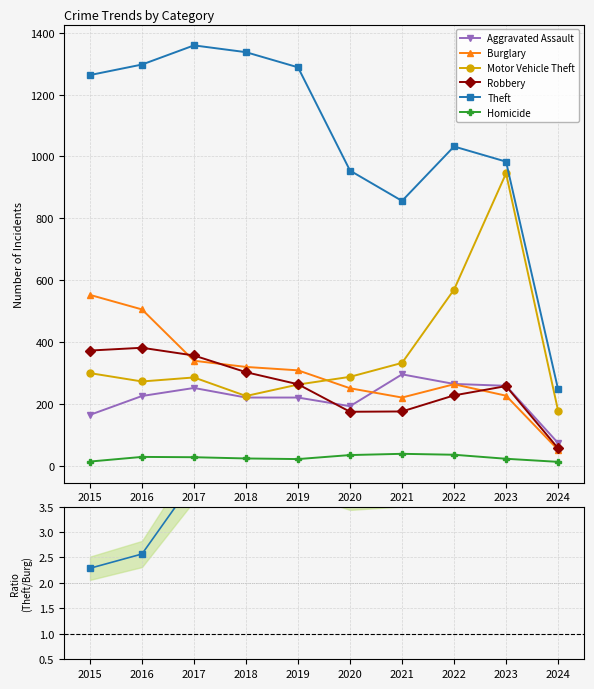

At which category is the sum across all series the highest?

2016